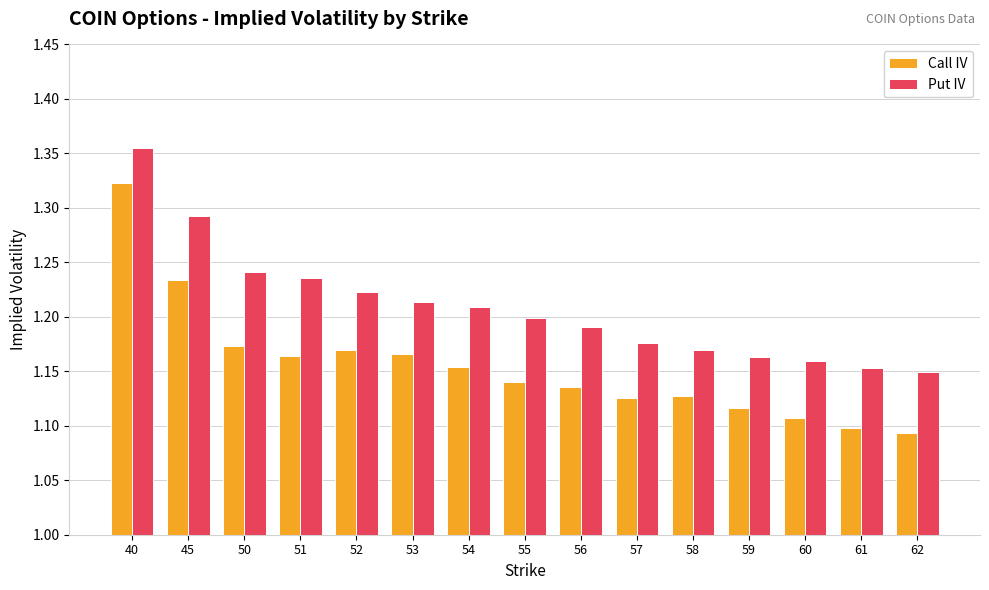

Count the Put IV values in the range 1 to 2.

15